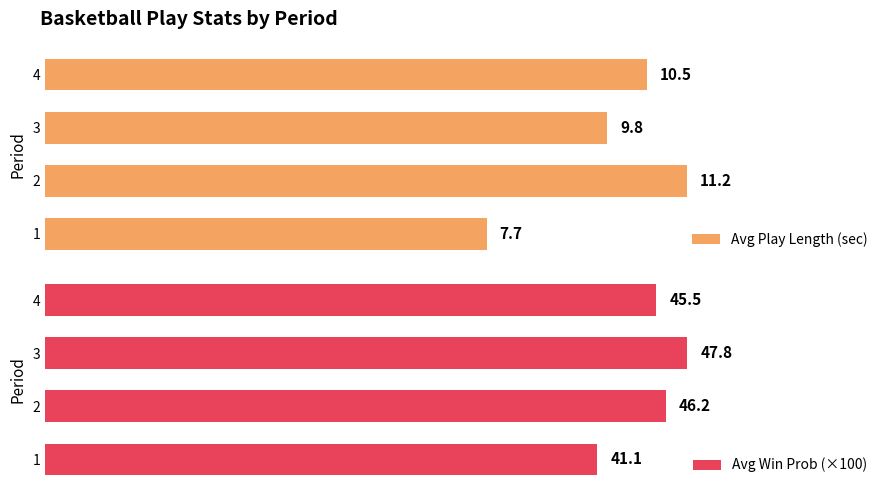

Reading left to right, extract all data points from this chart.

Avg Play Length (sec): 7.7	11.2	9.8	10.5
Avg Win Prob (×100): 41.1	46.2	47.8	45.5